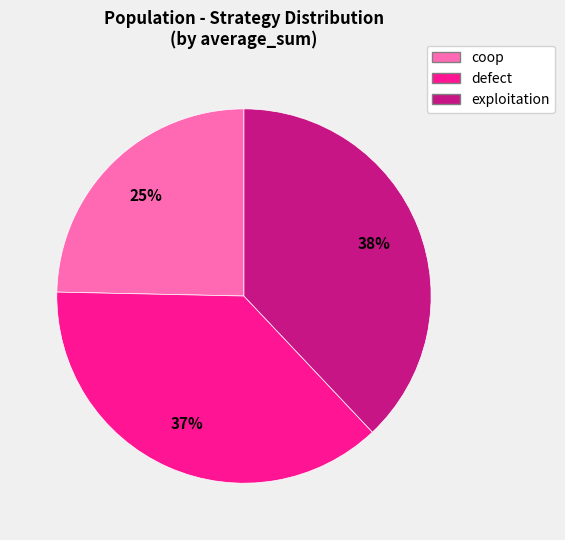

Approximately how many times larger is the value at exploitation compared to defect?

1.0